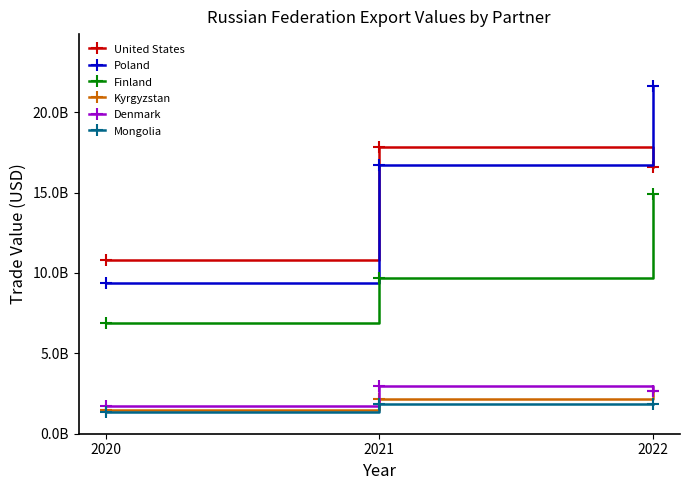

What are all the series names shown in the legend?

United States, Poland, Finland, Kyrgyzstan, Denmark, Mongolia